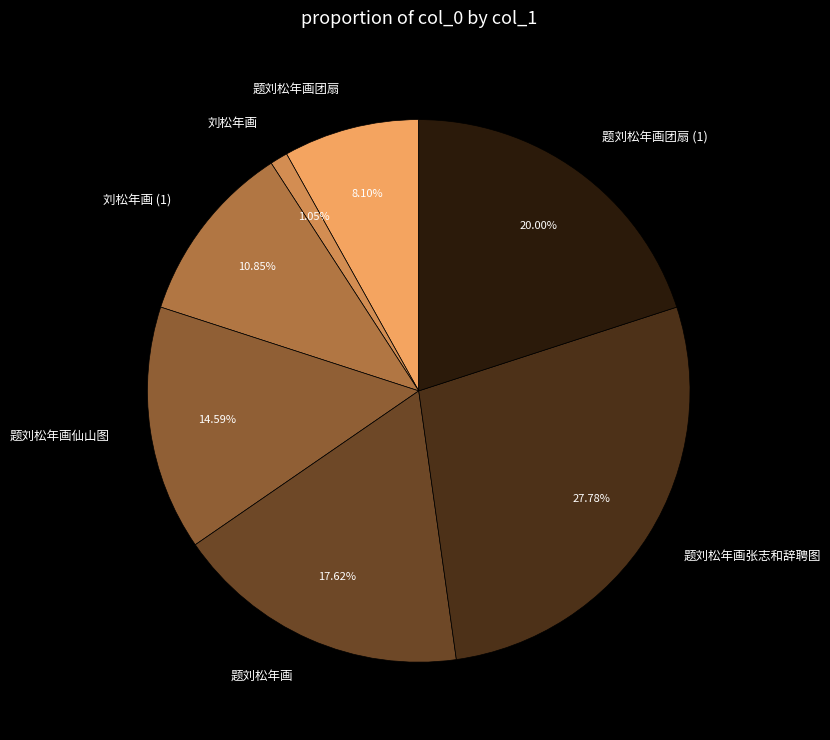

Is there any slice that represents more than half of the pie?

No